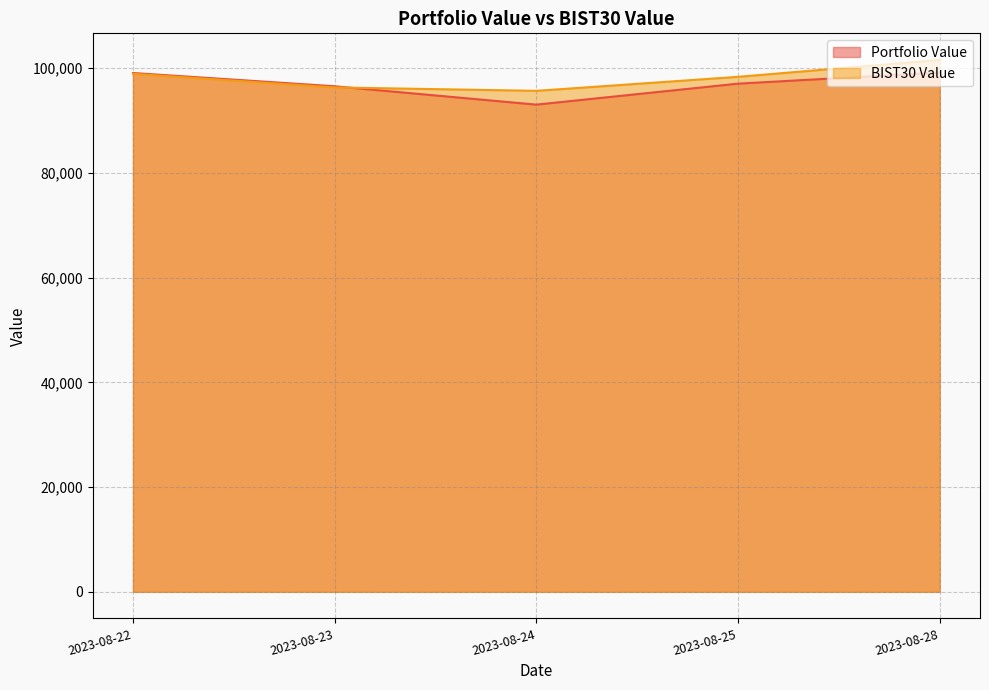

At 2023-08-24, list the series in order from largest to smallest.

BIST30 Value, Portfolio Value